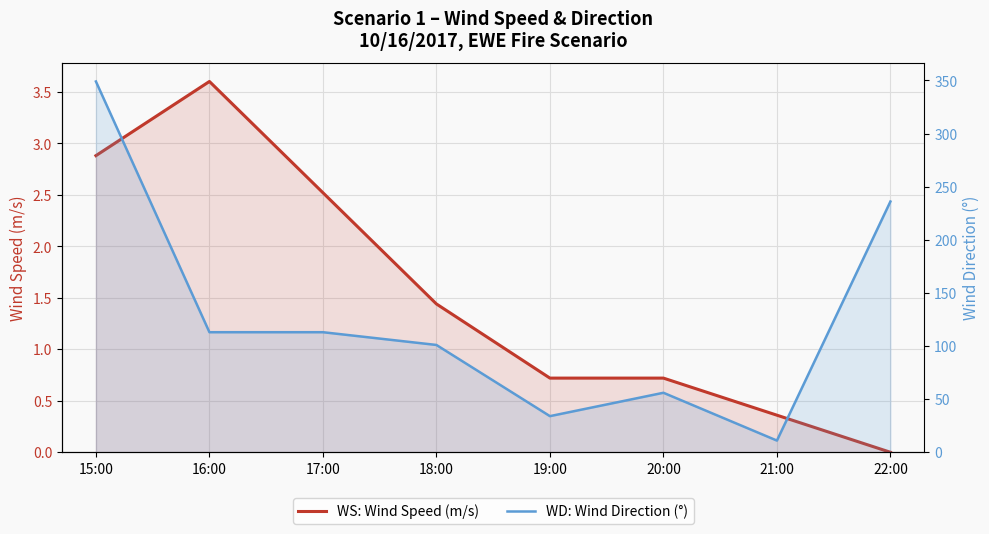

Which series has the largest total across all categories?

WD: Wind Direction (°)